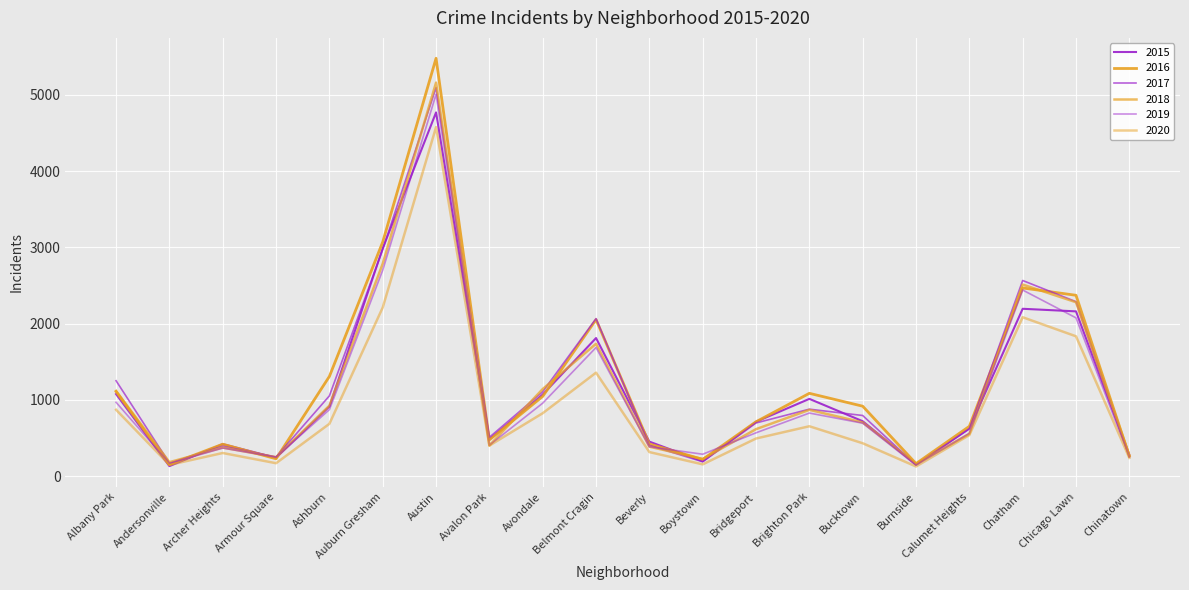

What position from the left is Boystown?

12